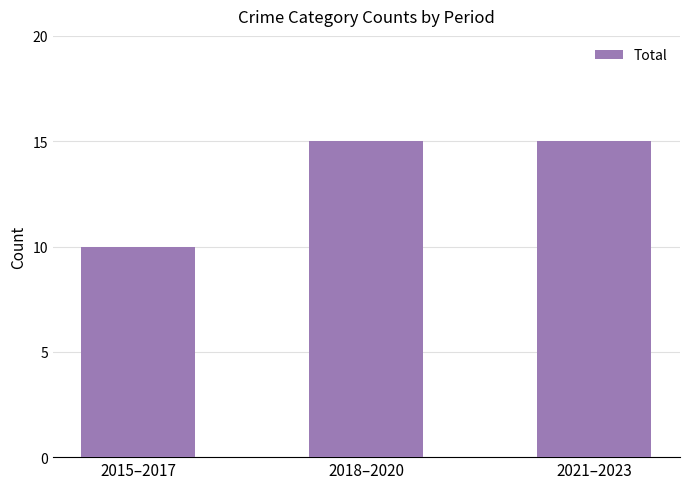

What is the value of the 2nd bar from the left?

15